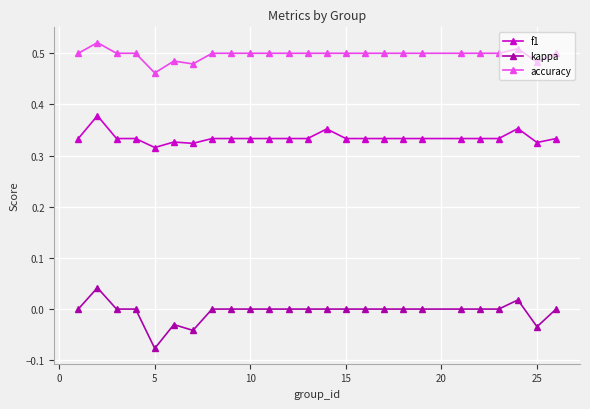

List the series in order of their peak value, lowest first.

kappa, f1, accuracy